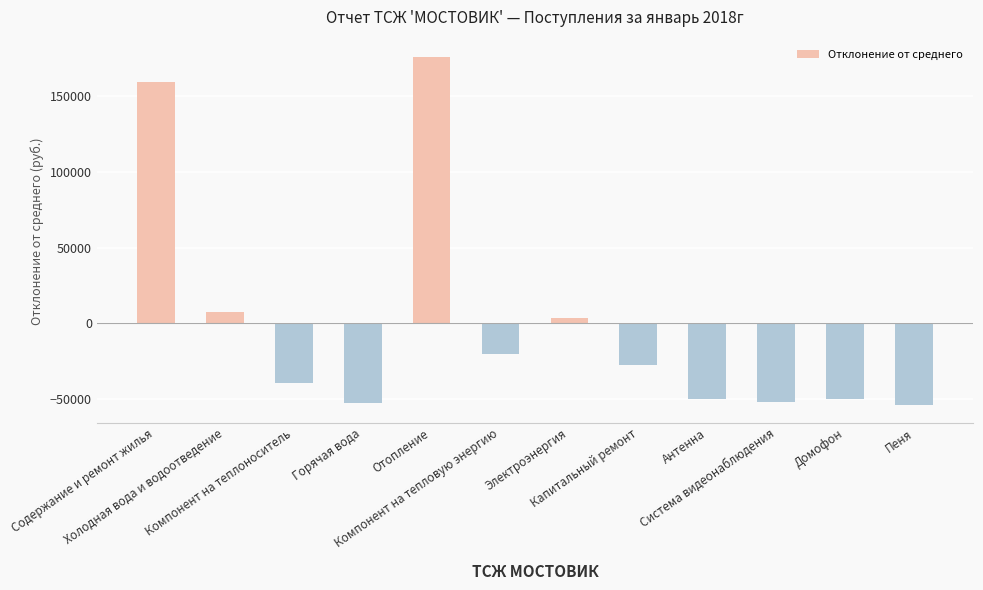

What is the maximum value shown in the chart?

175867.4